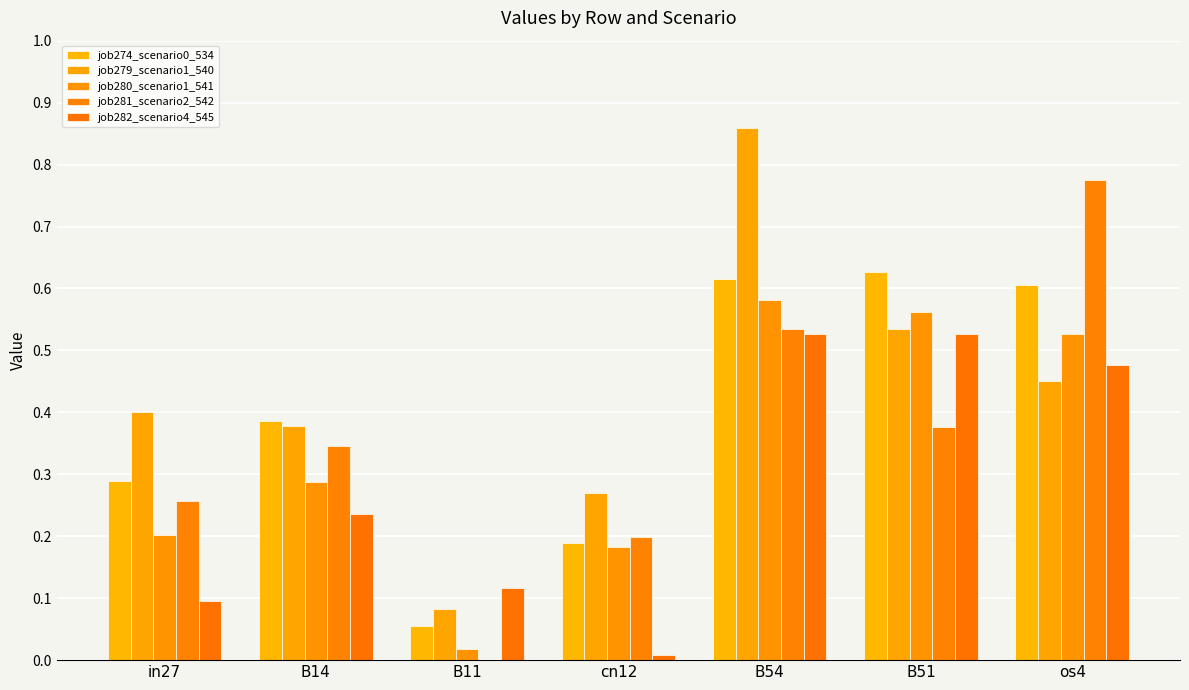

Count the number of data series in this chart.

5